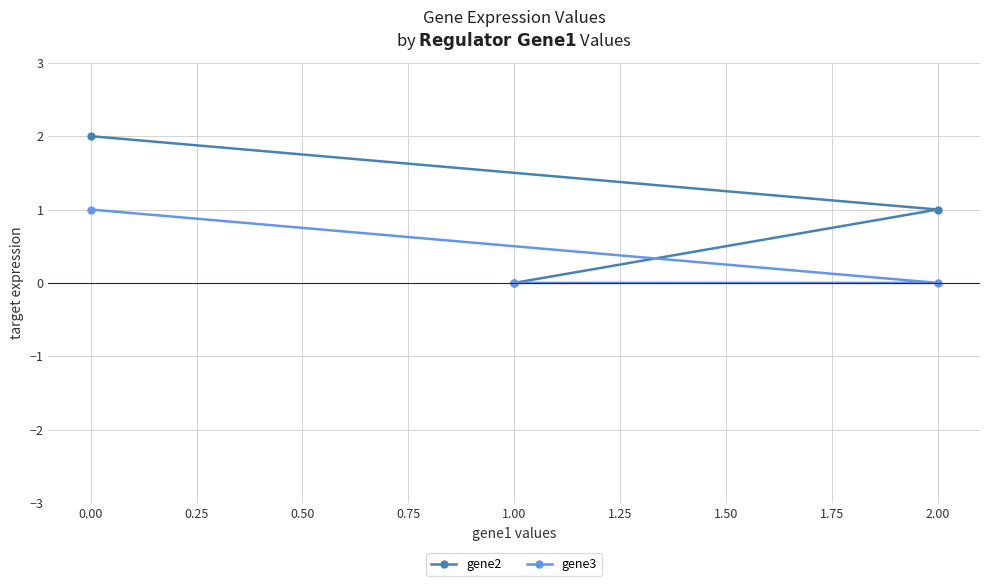

Which category has the lowest value in the gene2 series?

1.00